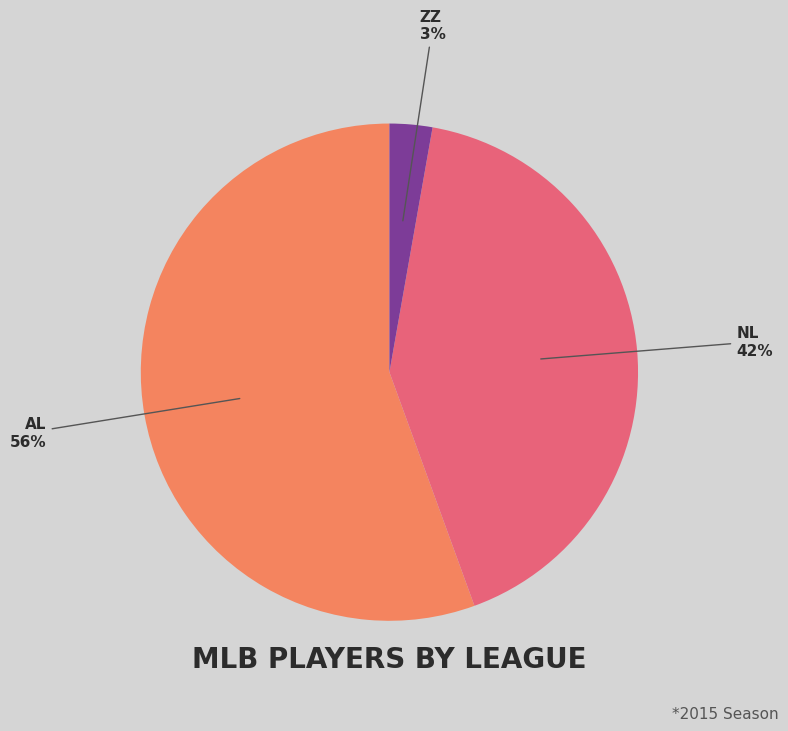

Combined, do ZZ and AL account for over 50%?

Yes